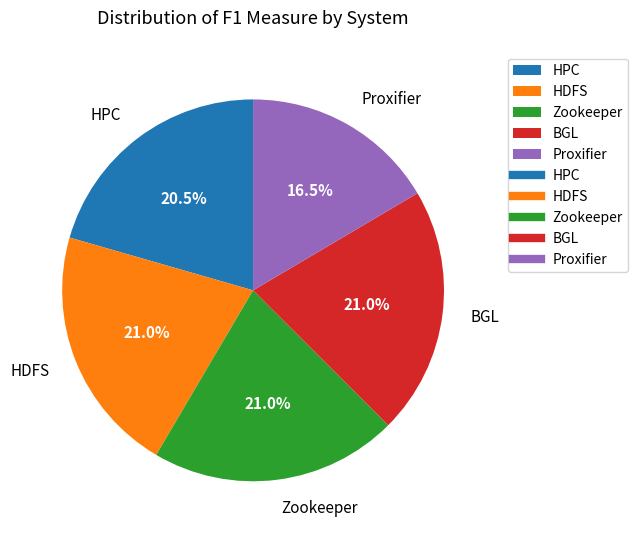

What is the total percentage of HPC and Zookeeper?

41.5%